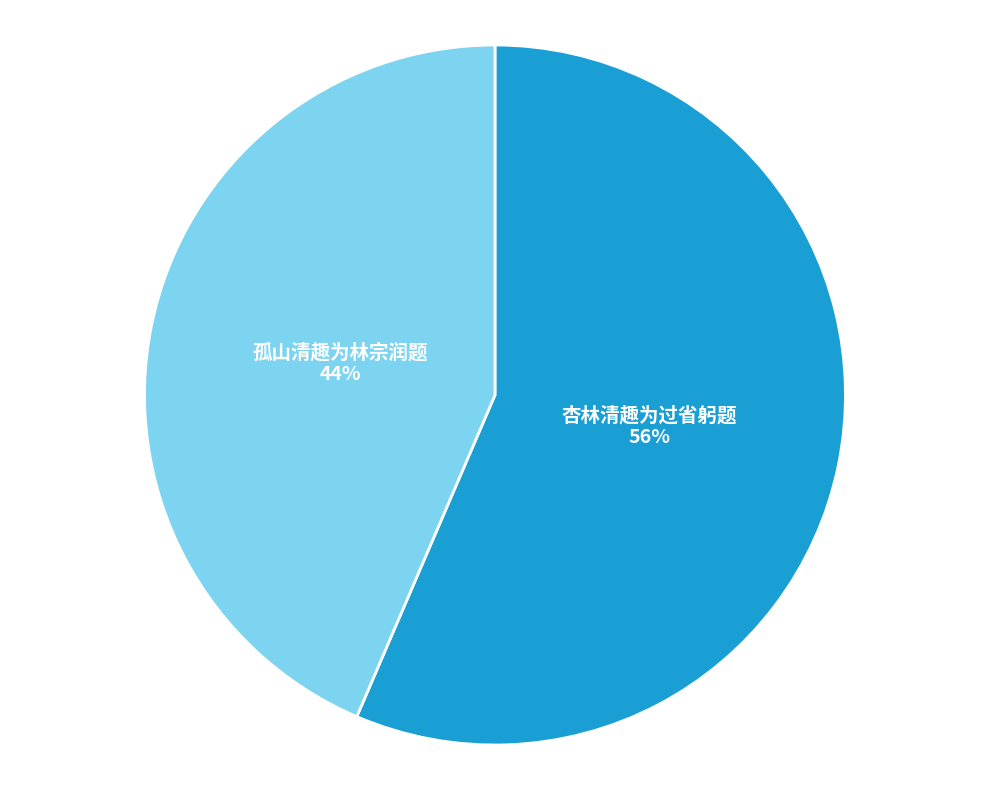

The 杏林清趣为过省躬题 slice represents 56% of the pie. True or false?

True